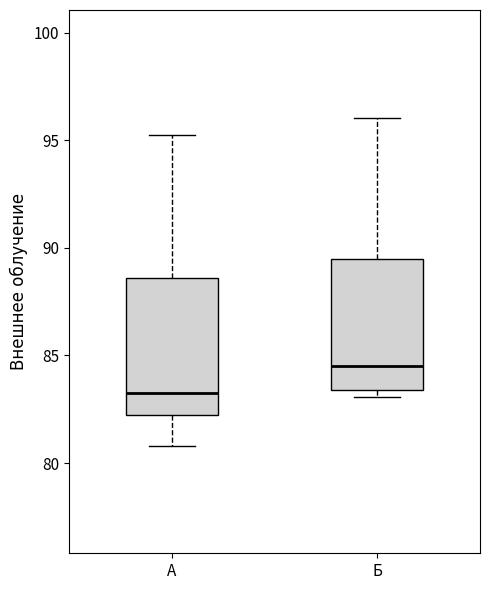

Where is the lower edge of the box for А on the y-axis? The values are not printed on the chart, so give them approximately, as read against the axis.

82.0